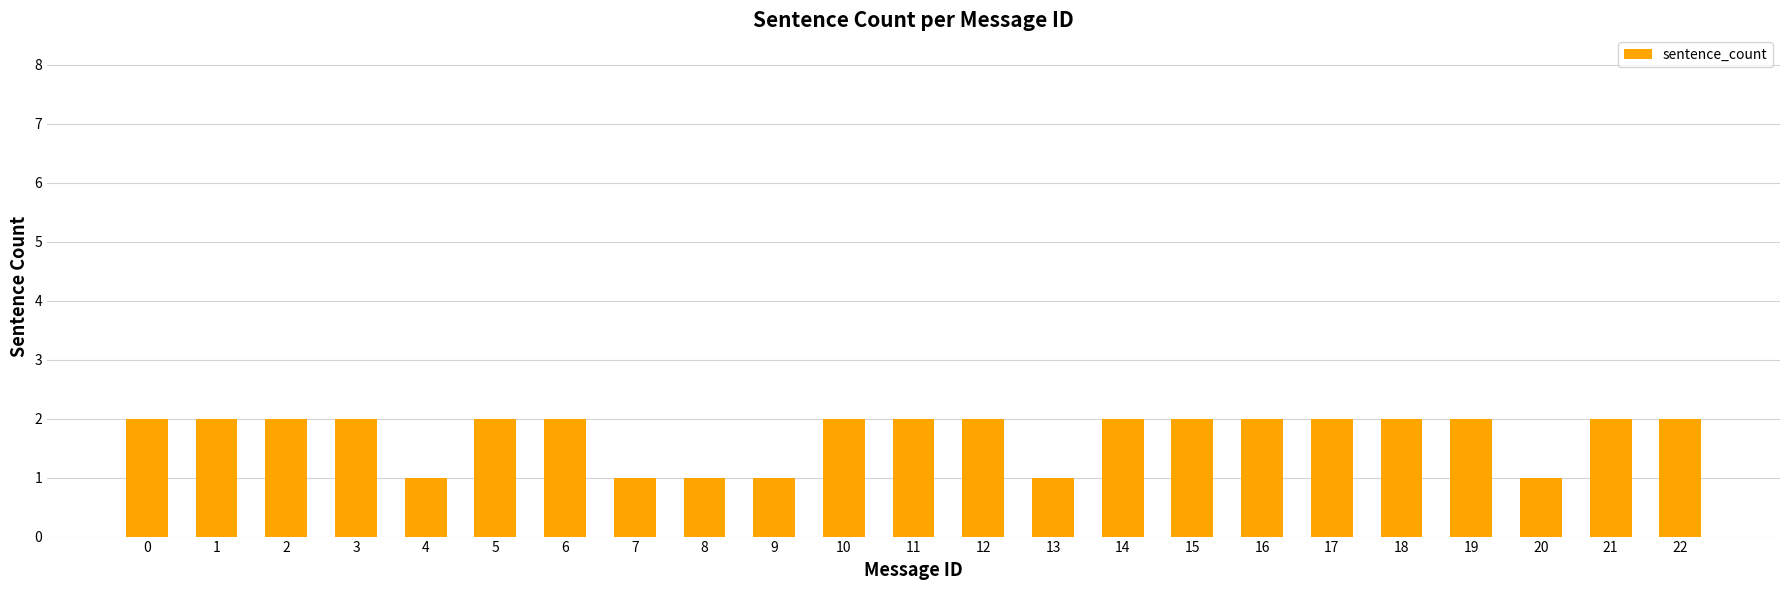

Reading left to right, transcribe all the data shown in this chart.

2	2	2	2	1	2	2	1	1	1	2	2	2	1	2	2	2	2	2	2	1	2	2